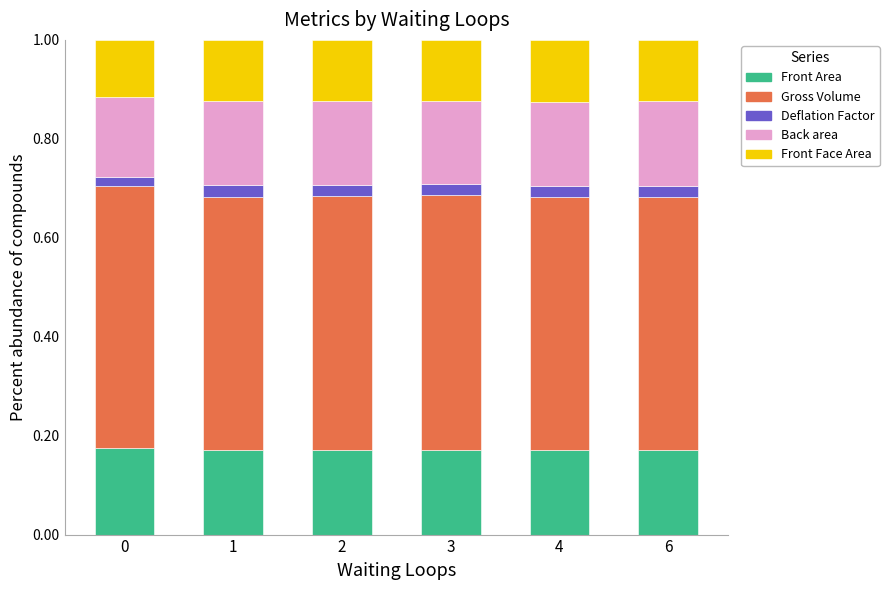

What is the total value across all series at 2?

1.0